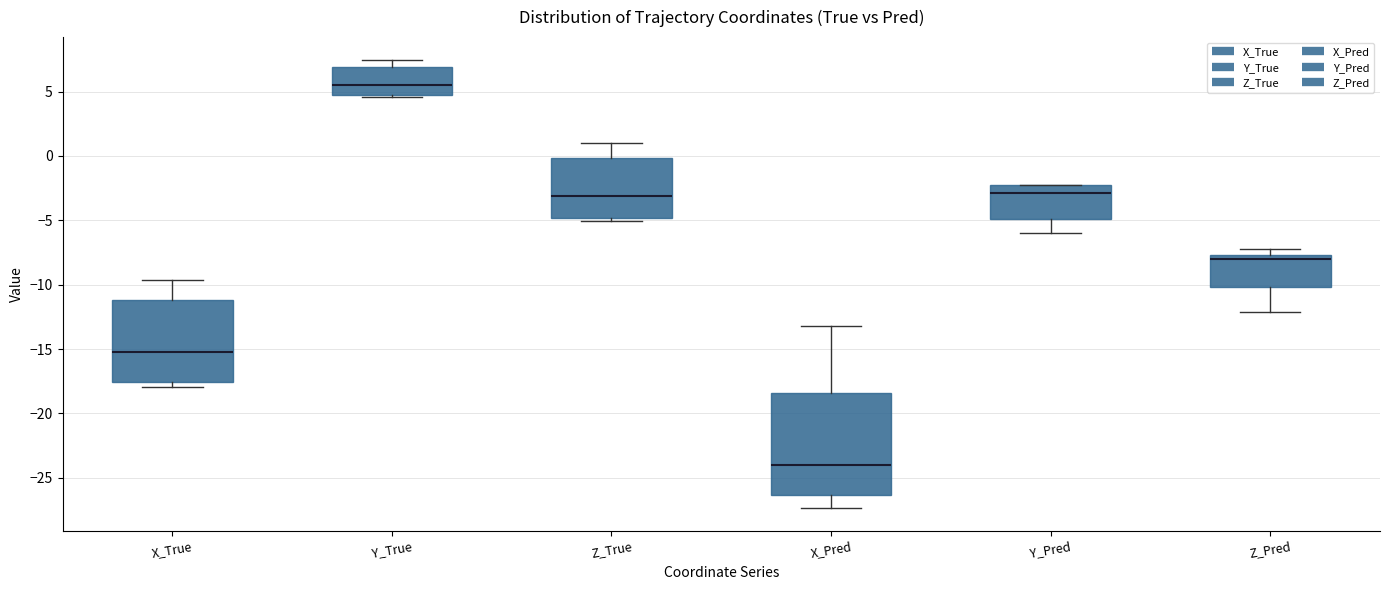

Reading left to right, transcribe this box plot: for each box, give where its median line is, the range the box spans, and where its two whiskers end, as read against the y-axis. The values are not printed on the chart, so give them approximately, as read against the axis.

X_True: median -15.5, box -17.5 to -11.0, whiskers -18.0 to -9.5
Y_True: median 5.5, box 4.5 to 7.0, whiskers 4.5 to 7.5
Z_True: median -3.0, box -5.0 to 0.0, whiskers -5.0 (just below the box's lower edge) to 1.0
X_Pred: median -24.0, box -26.5 to -18.5, whiskers -27.5 to -13.0
Y_Pred: median -3.0, box -5.0 to -2.5, whiskers -6.0 to -2.5
Z_Pred: median -8.0, box -10.0 to -7.5, whiskers -12.0 to -7.0